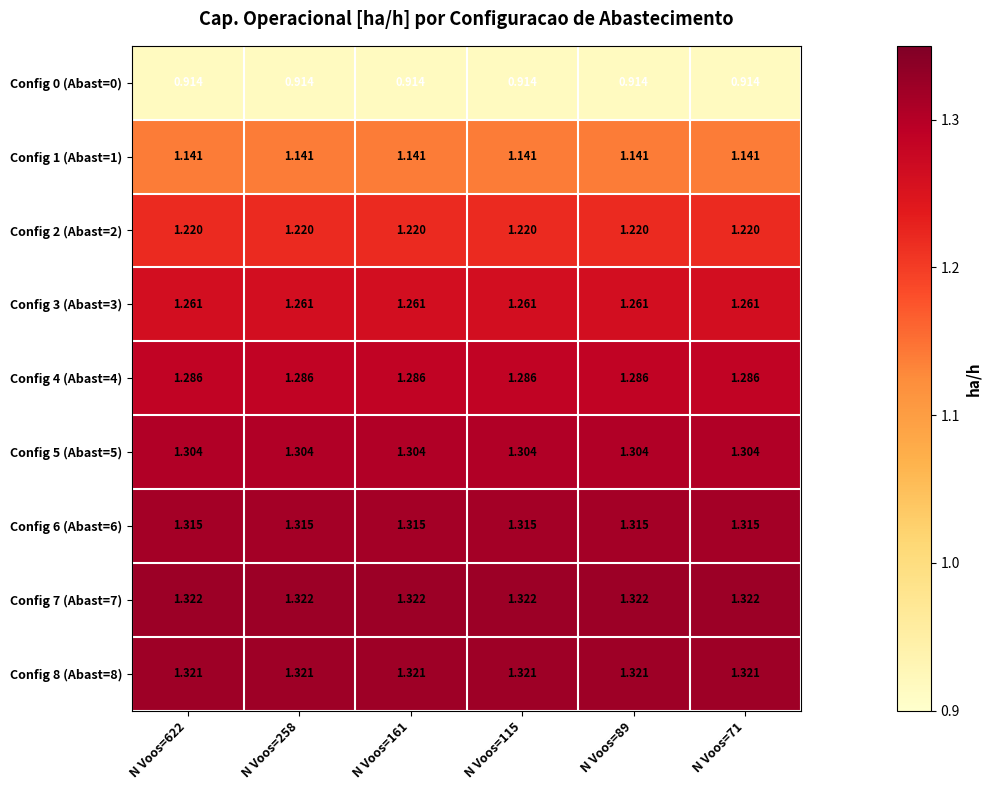

Is the value of Config 4 (Abast=4) at N Voos=115 greater than the value of Config 7 (Abast=7) at N Voos=89?

No